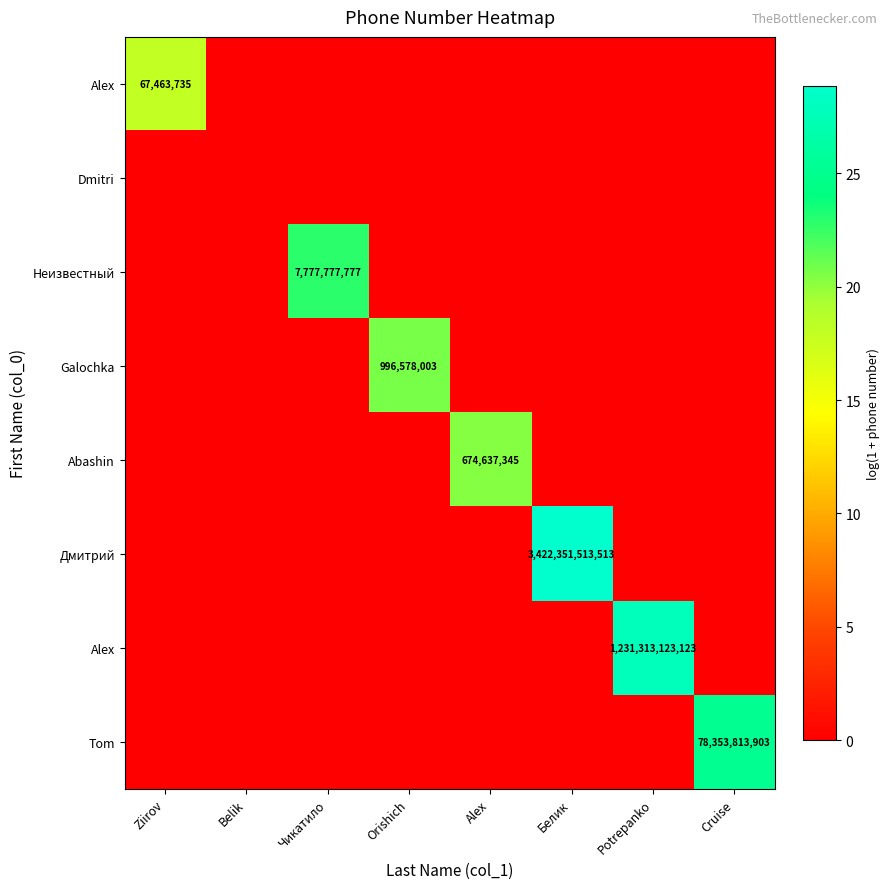

What is the difference between the highest and lowest values at Ziirov?

18.0